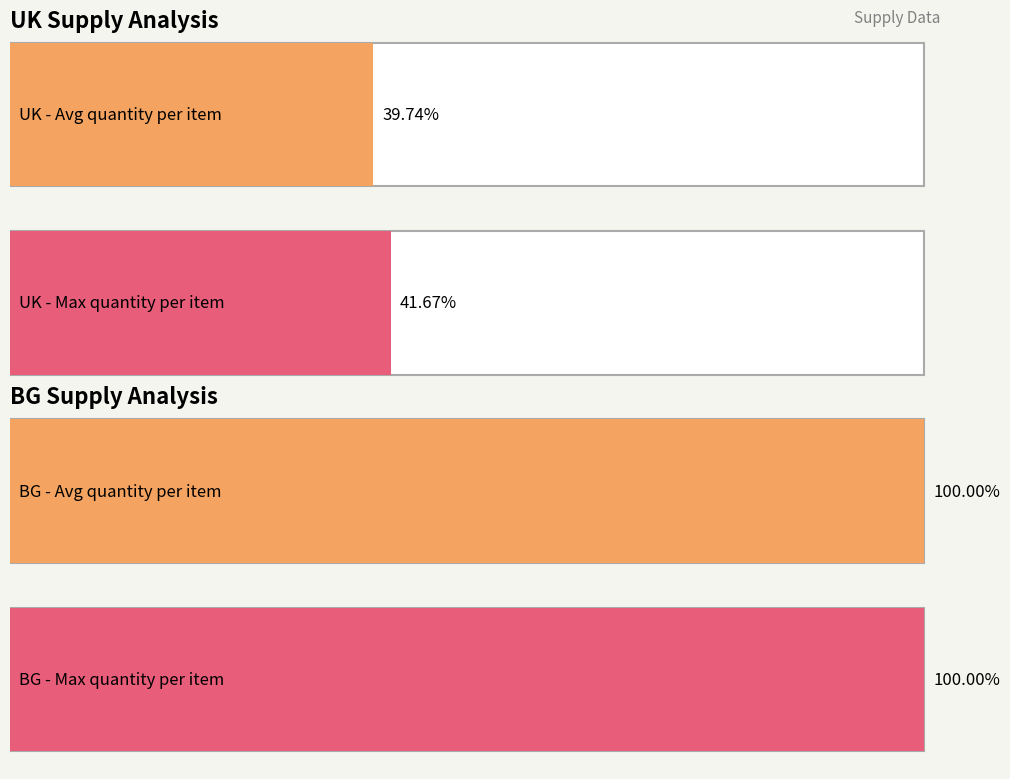

Is the value of BG at 10012 greater than the value of UK at 10015?

Yes